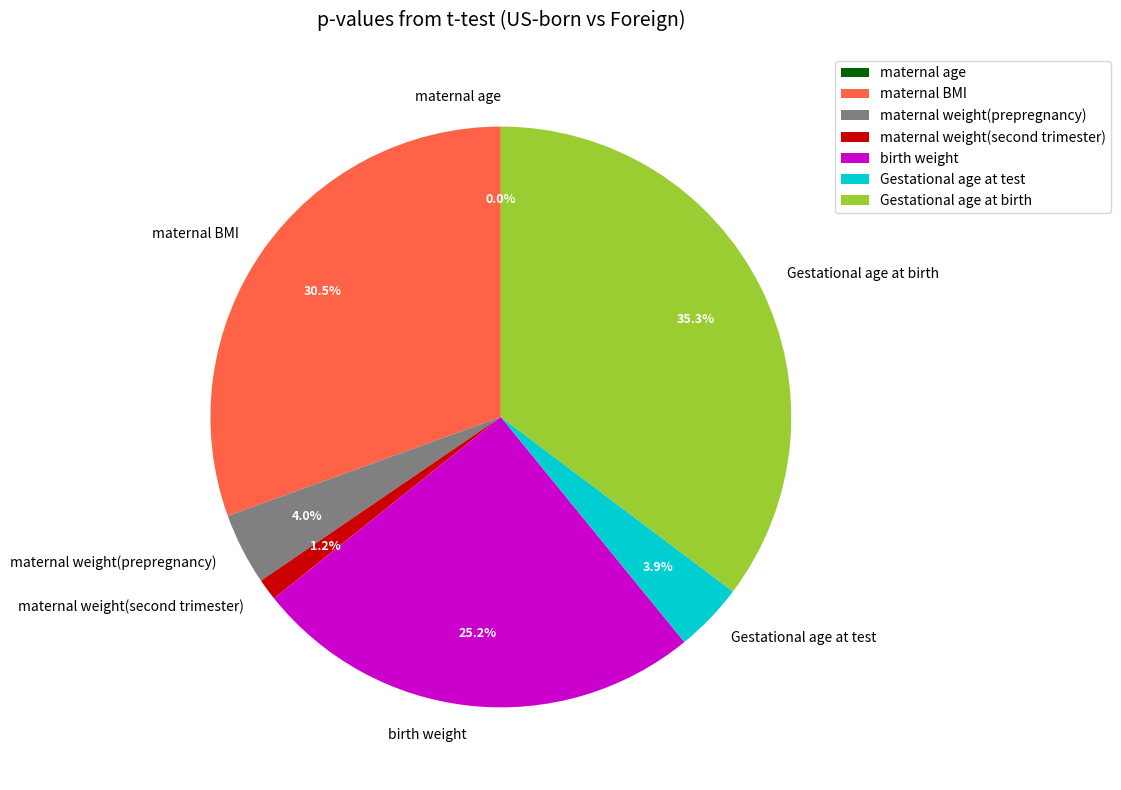

Is it true that Gestational age at test is 4% of the pie?

True